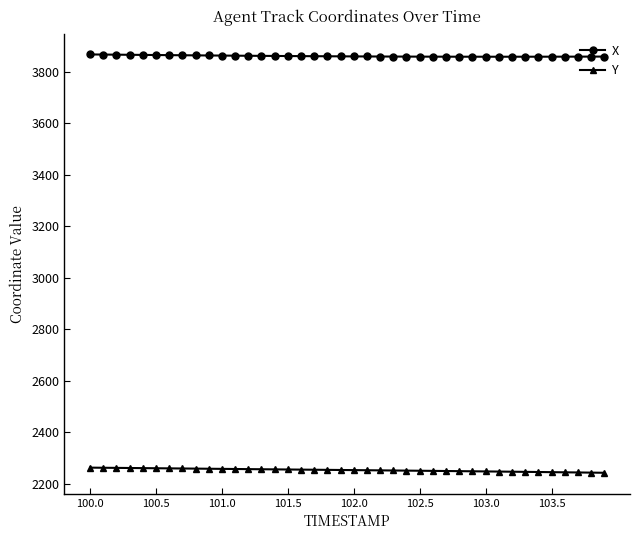

What is the value of the Y point at the 28th from the left?

2249.7